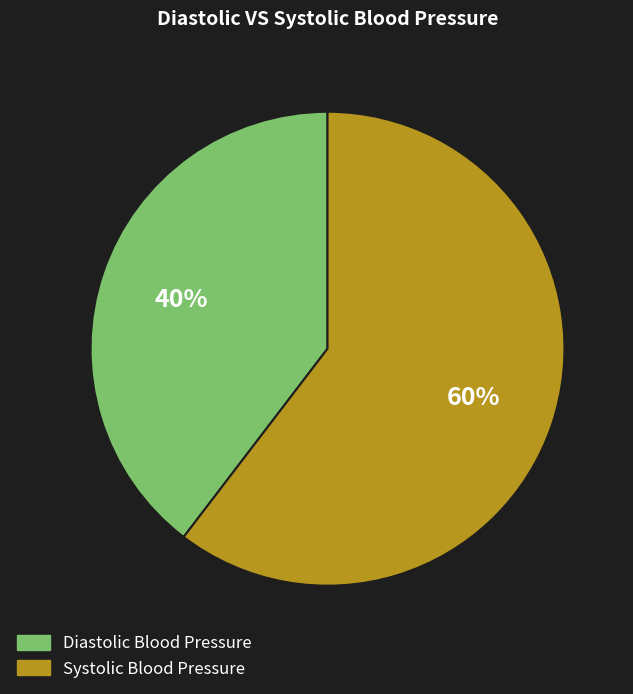

Count the number of slices in the pie.

2